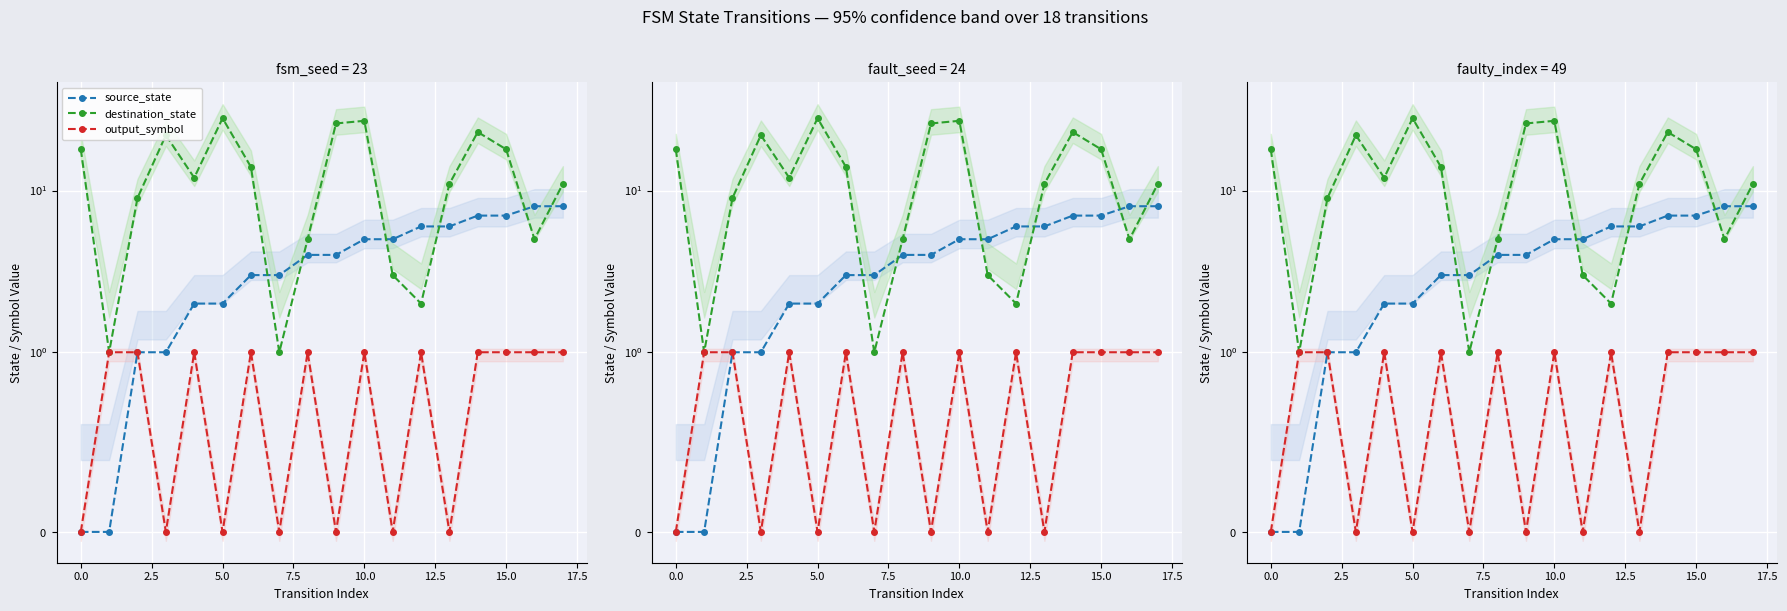

True or false: source_state and output_symbol intersect in this chart.

False